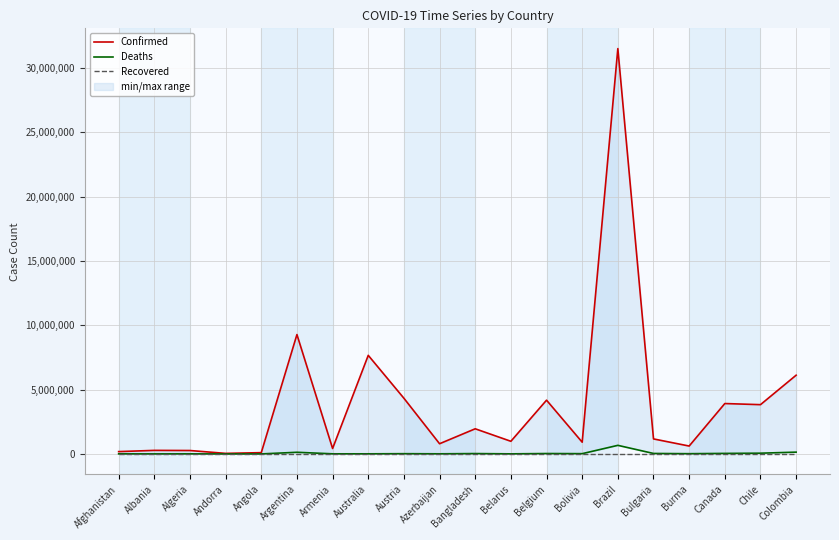

What is the total value across all series at Belgium?

4209275